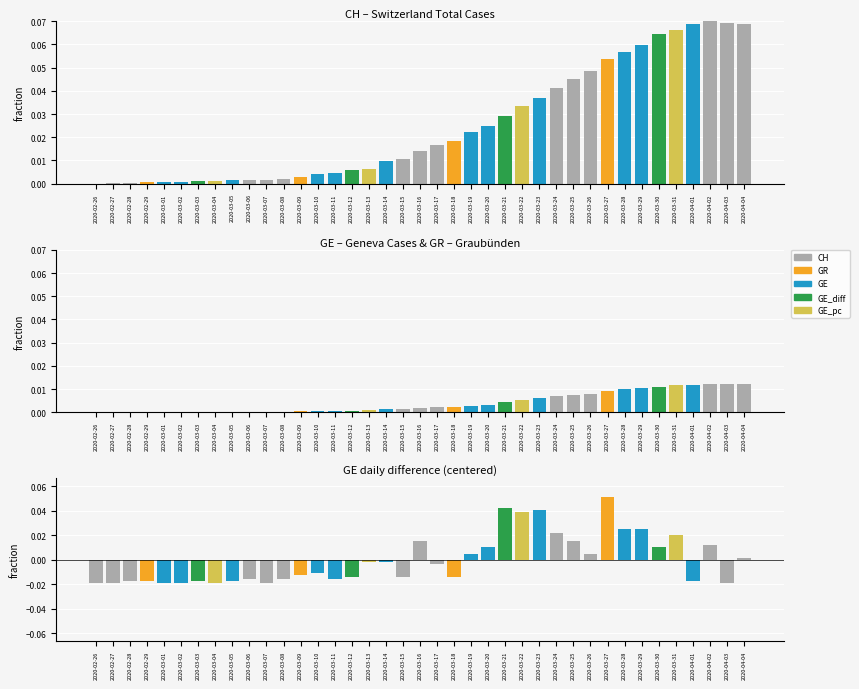

At 2020-03-13, list the series in order from smallest to largest.

GE_diff, GE, CH